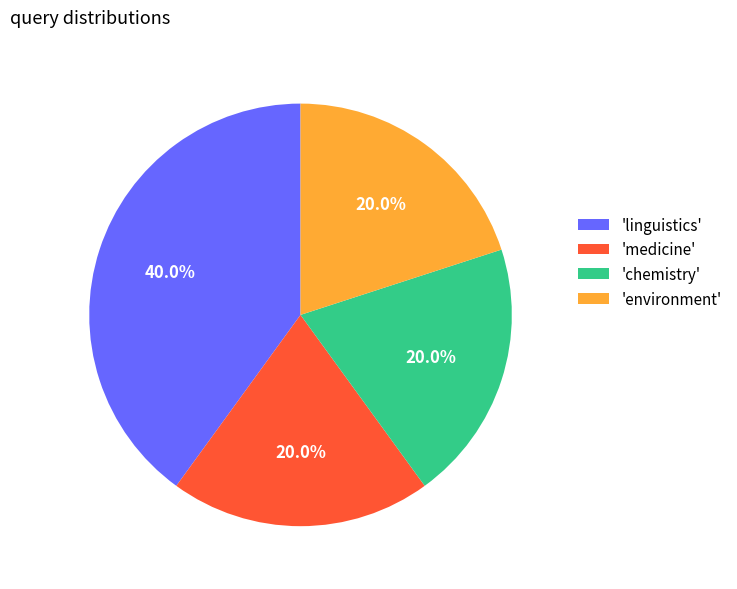

Is 'chemistry' the majority of the pie?

No